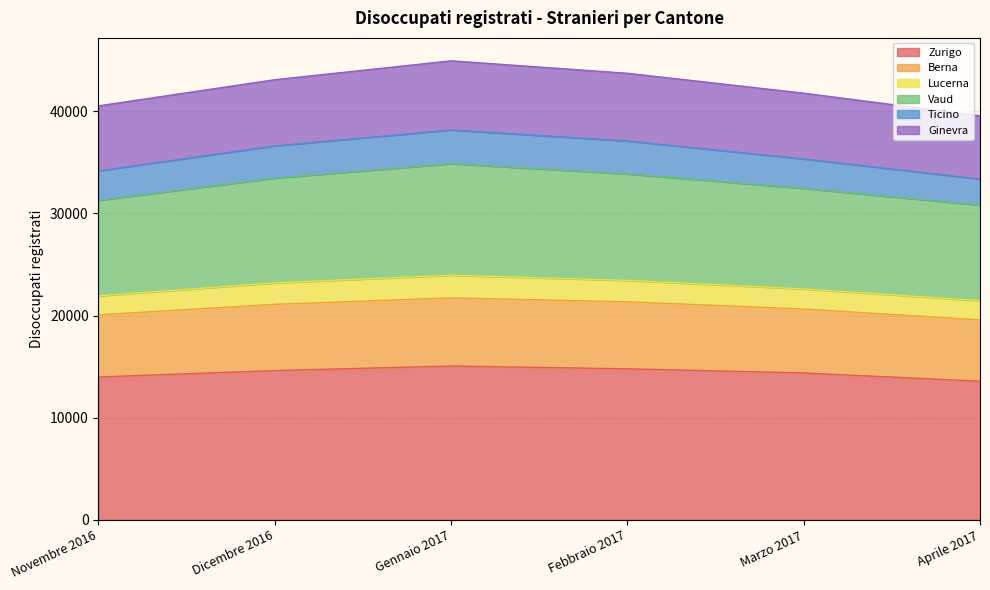

What is the sum of all Zurigo values?

86403